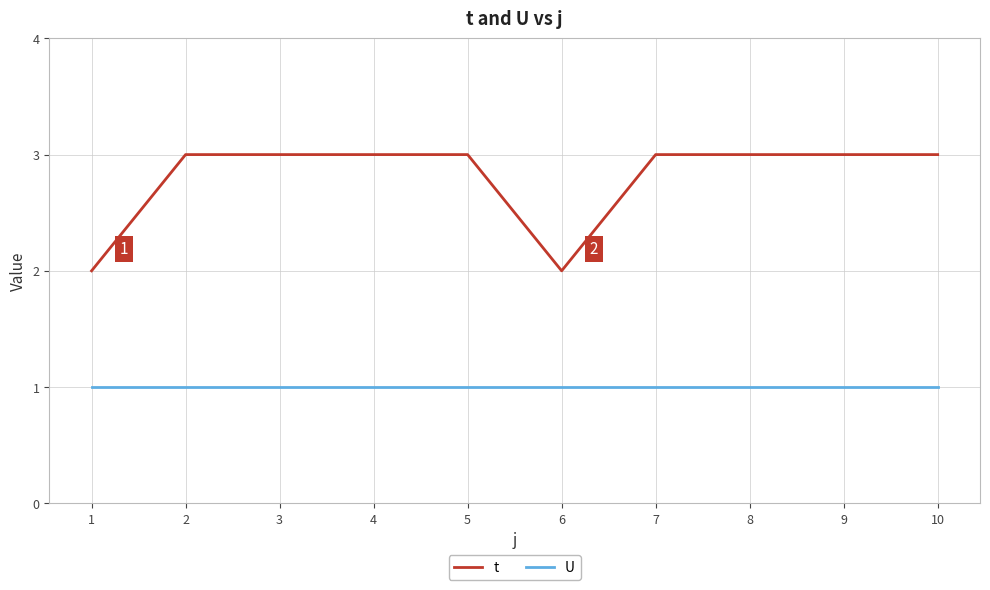

True or false: t and U cross at least once.

False